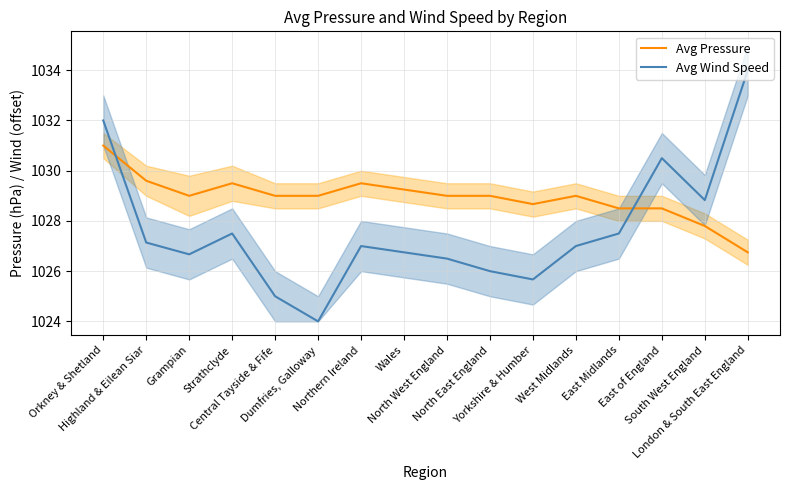

Reading left to right, list all the values displayed in this chart.

Avg Pressure: 1031.0	1029.6	1029.0	1029.5	1029.0	1029.0	1029.5	1029.2	1029.0	1029.0	1028.7	1029.0	1028.5	1028.5	1027.8	1026.8
Avg Wind Speed: 1032.0	1027.1	1026.7	1027.5	1025.0	1024.0	1027.0	1026.8	1026.5	1026.0	1025.7	1027.0	1027.5	1030.5	1028.8	1034.0